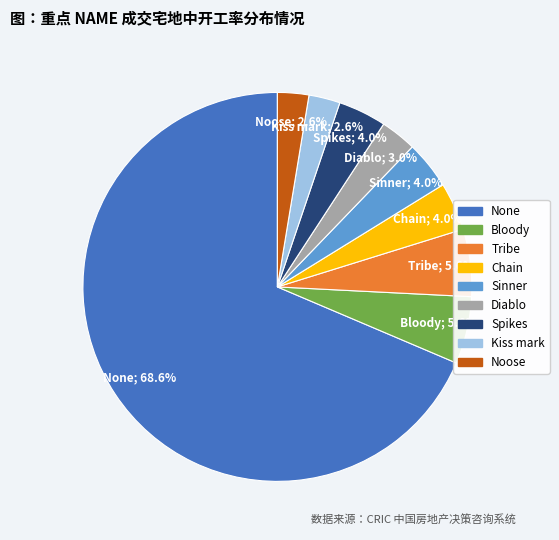

To the nearest percent, what is the difference between the Bloody and Chain slice percentages?

2%